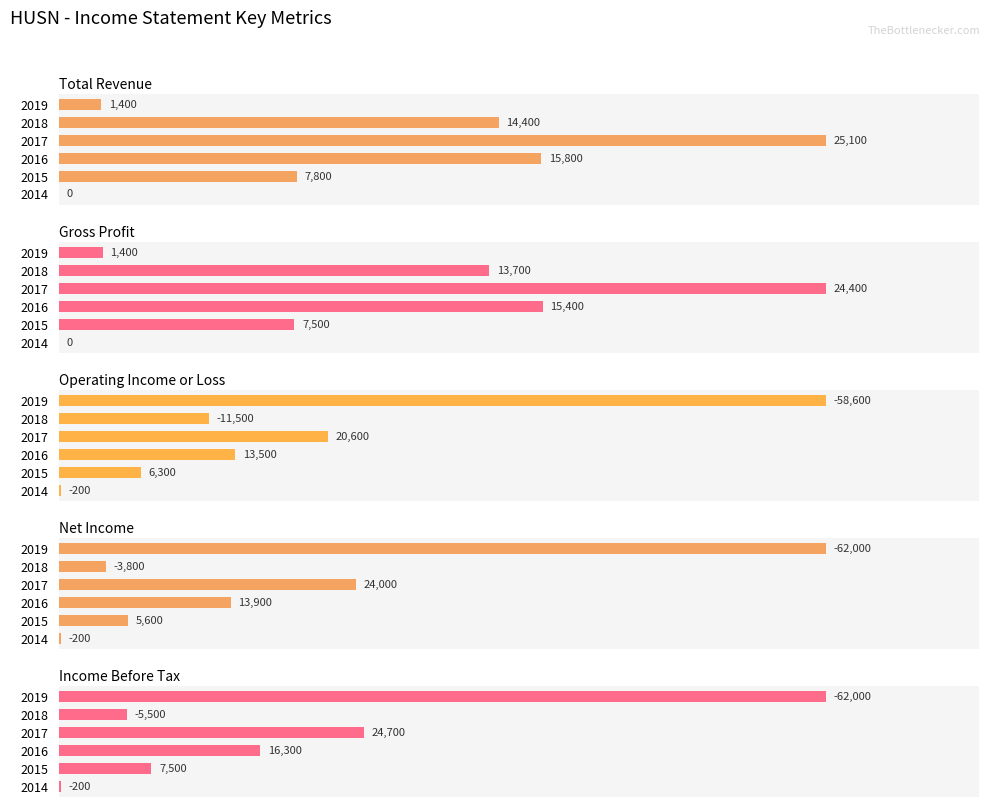

The Gross Profit series shows 11.3 at 2018. True or false?

False